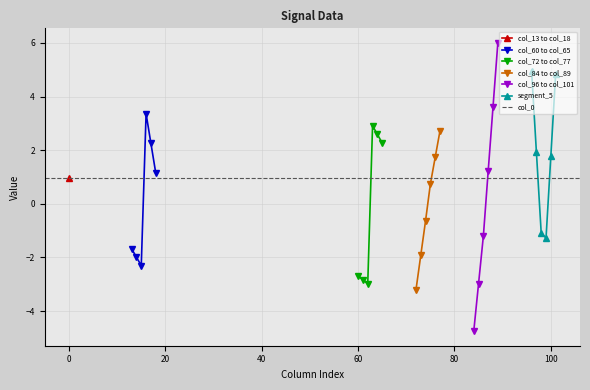

How many interior local peaks does the col_60 to col_65 series have?

1